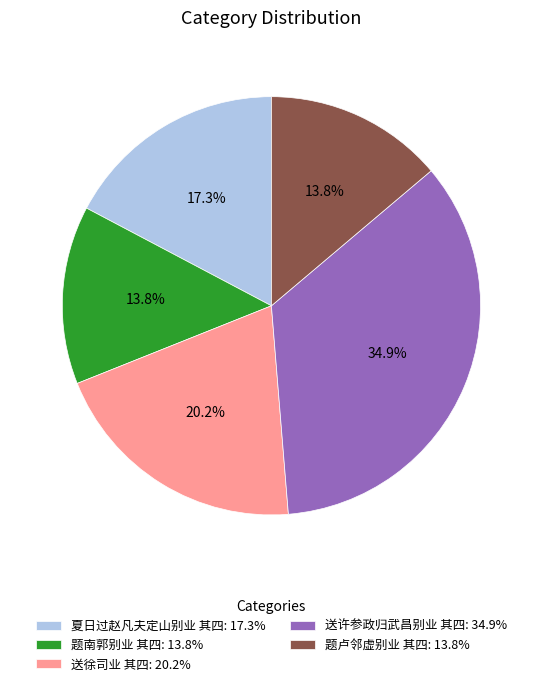

How much of the chart is everything except 送徐司业 其四?

79.8%